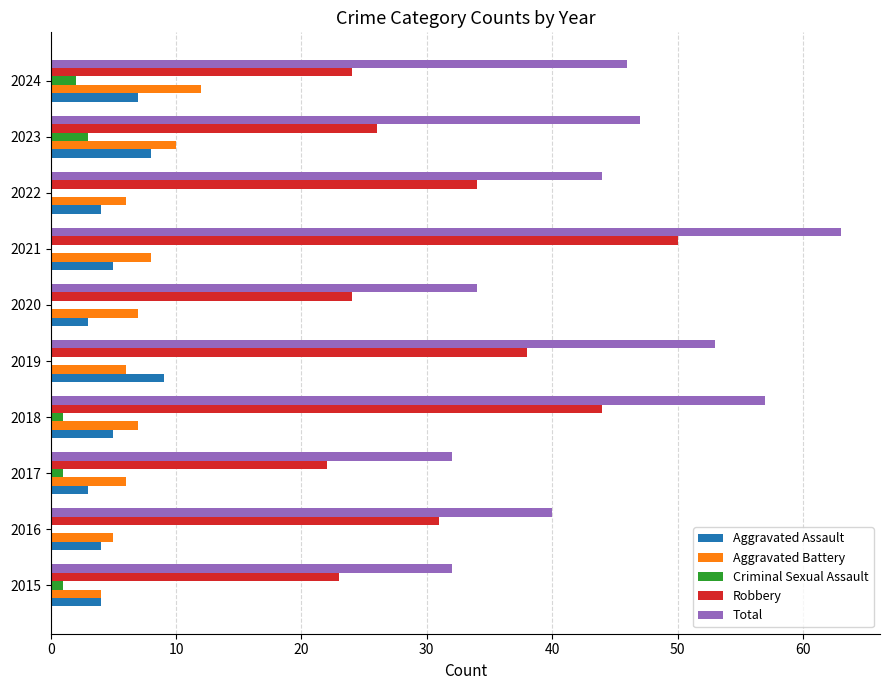

What is the maximum value shown in the chart?

63